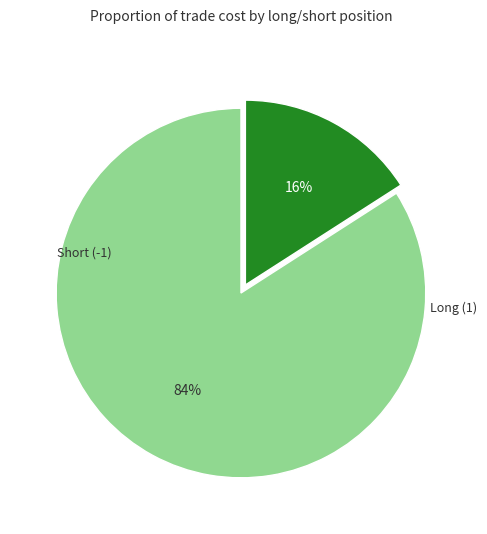

Does any single category account for the majority?

Yes